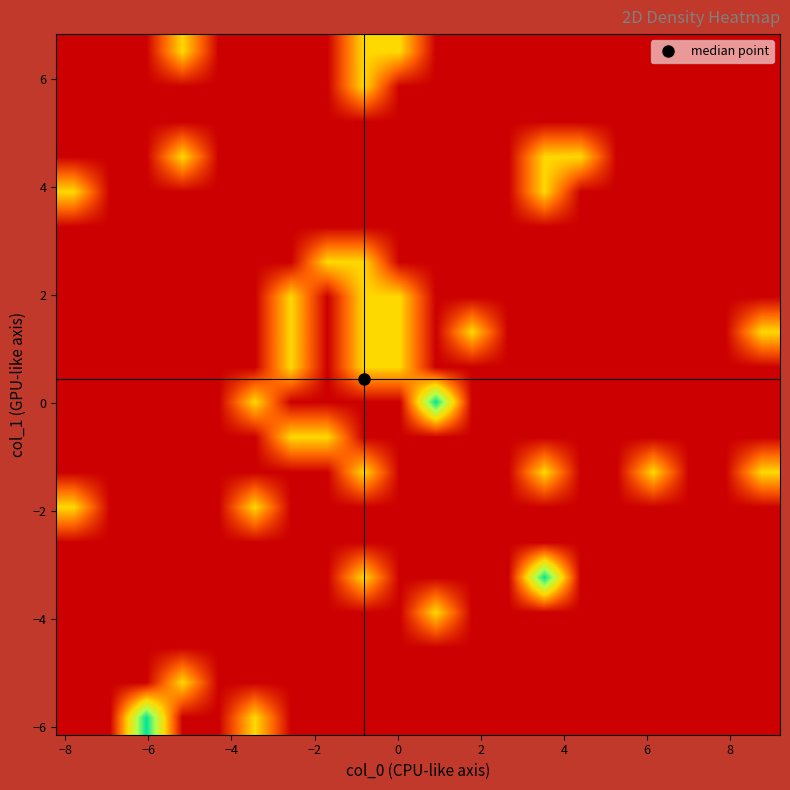

What is the maximum value shown in the chart?

2